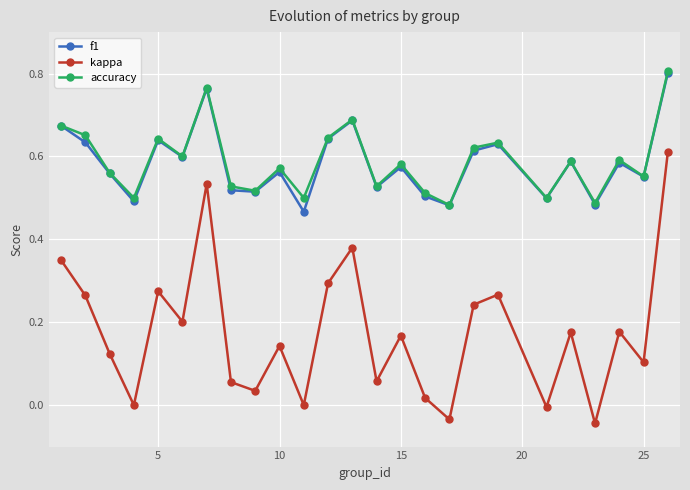

How many interior local peaks does the f1 series have?

8